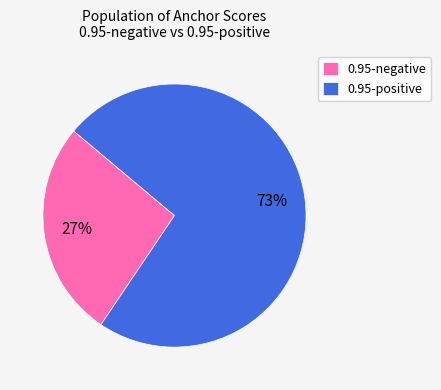

Is it true that 0.95-negative is 38% of the pie?

False